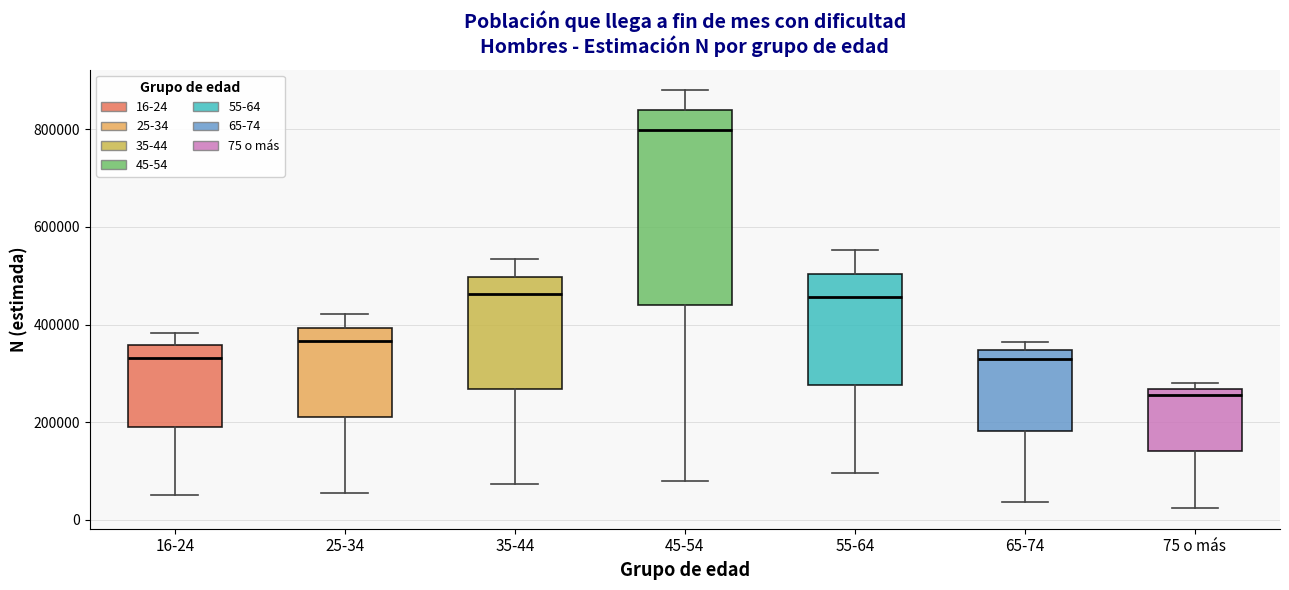

Which box's median line is the highest?

45-54